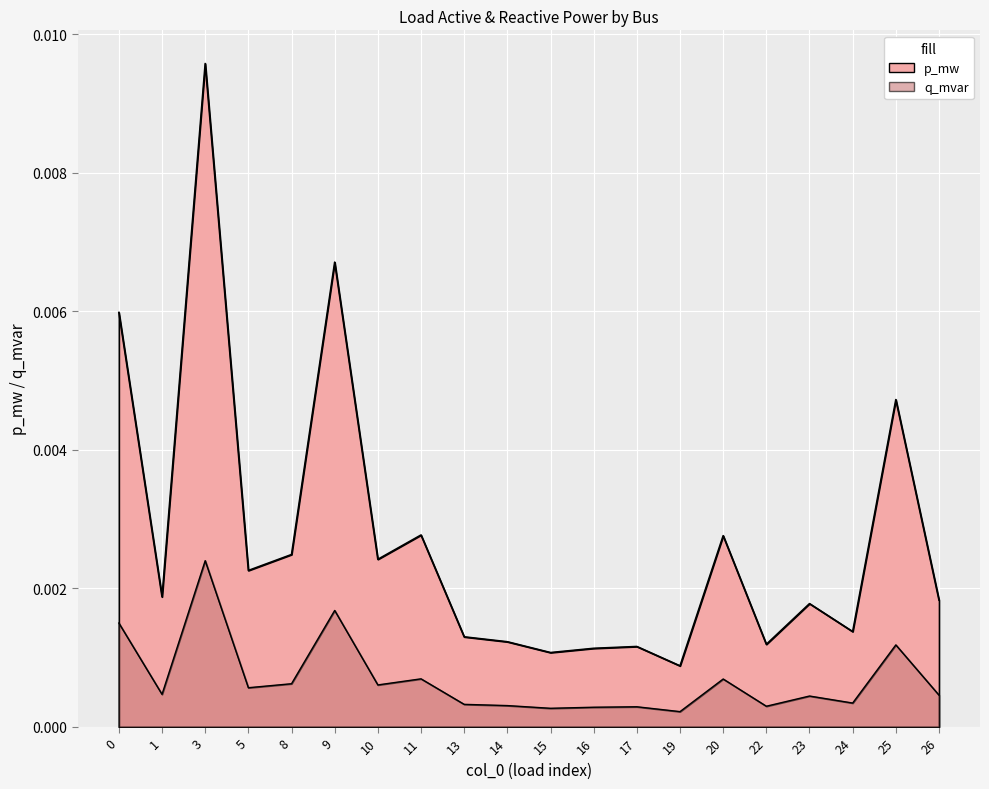

The value at 5 is 0.0. True or false?

True